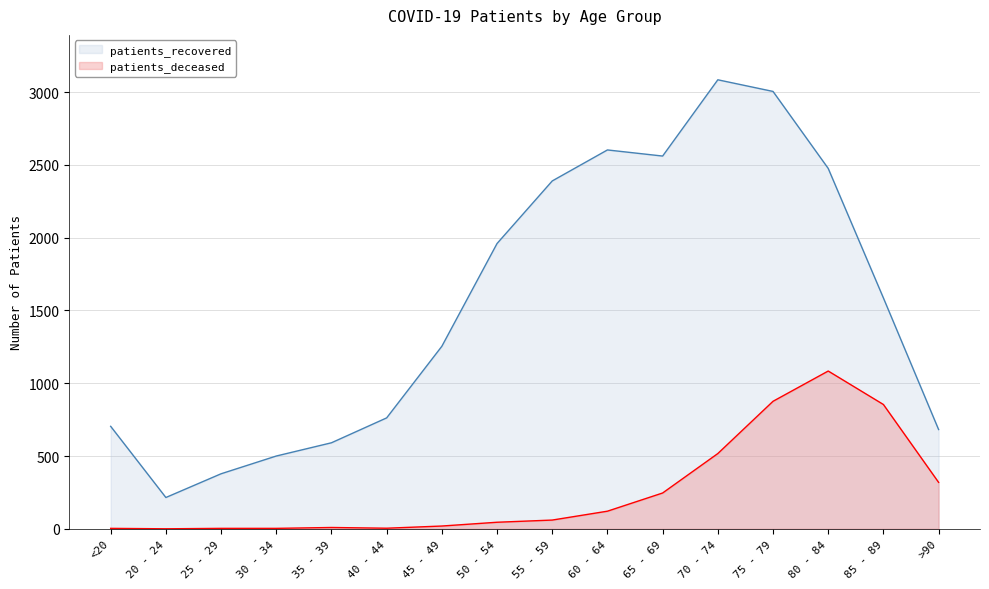

Does the chart have visible grid lines?

Yes